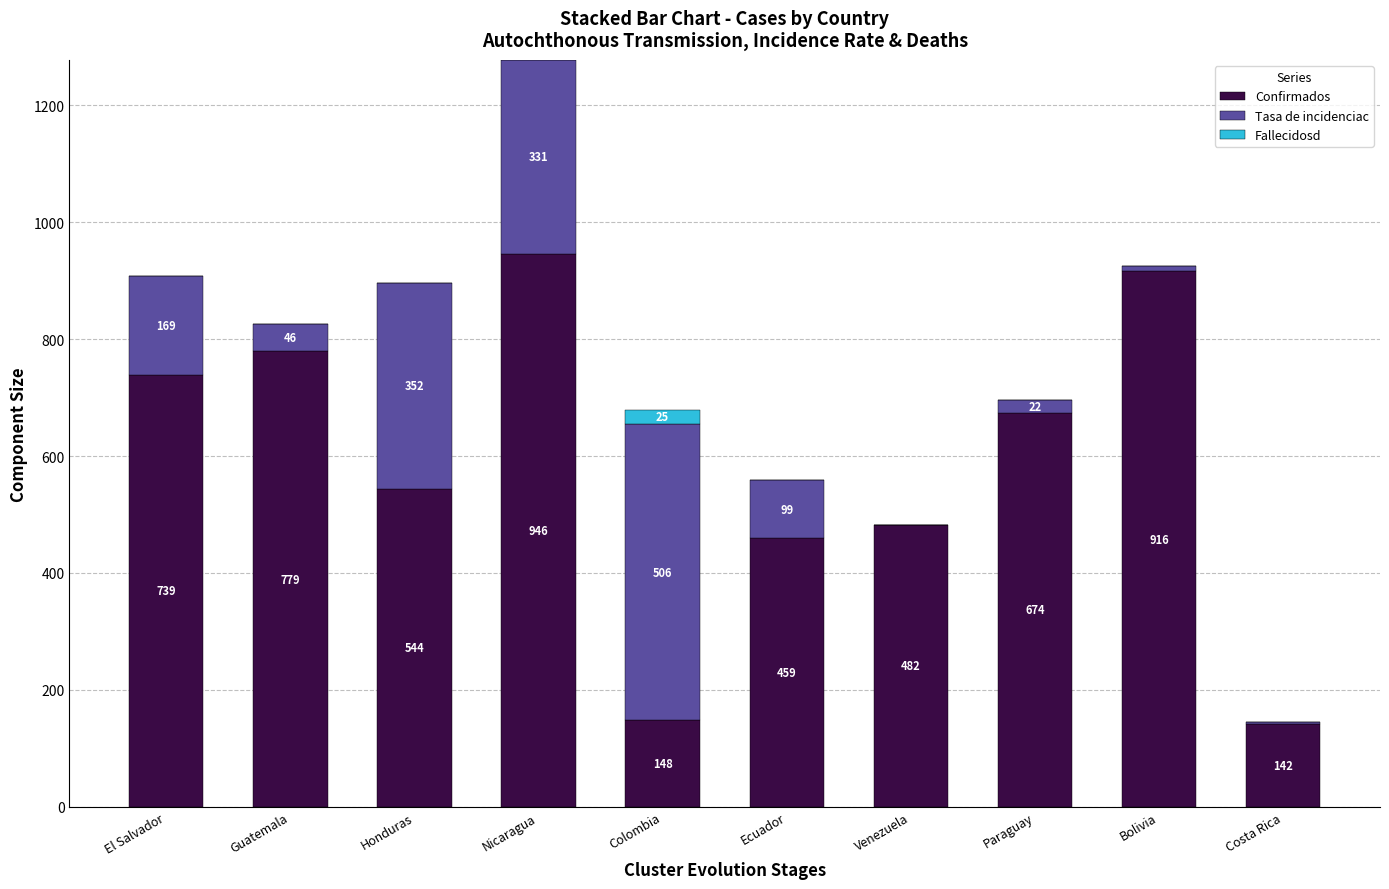

Is it true that Confirmados equals 772.1 at Honduras?

False